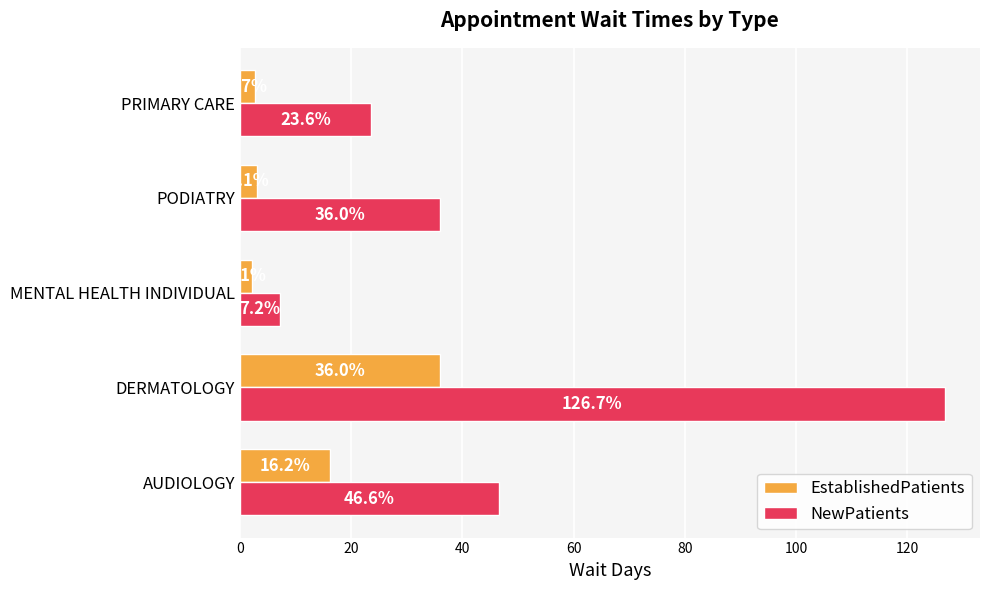

At which label is NewPatients closest to 66?

AUDIOLOGY